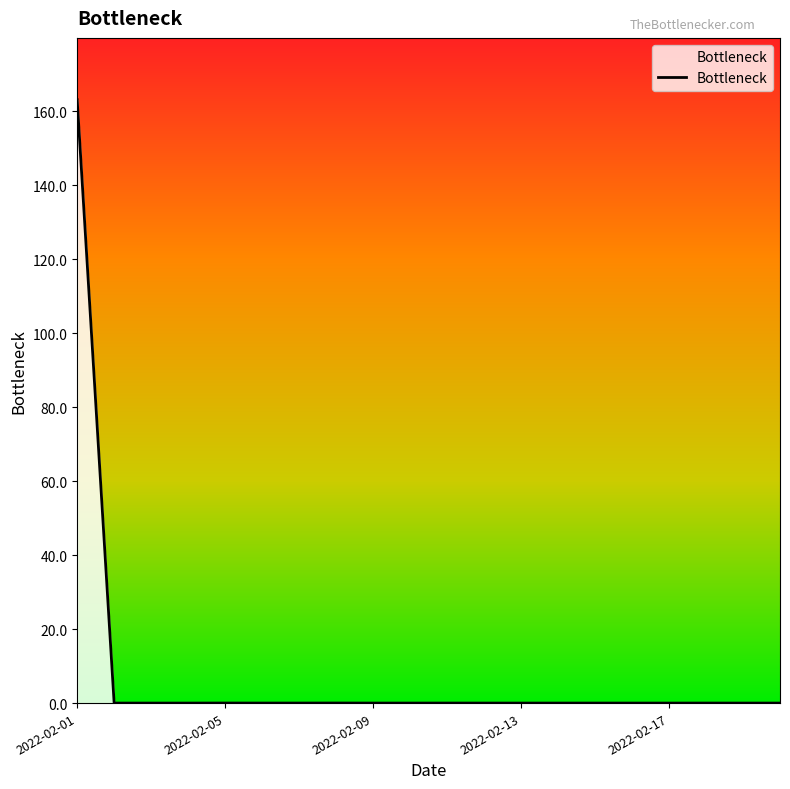

What is the difference between the maximum and minimum values?

163.1